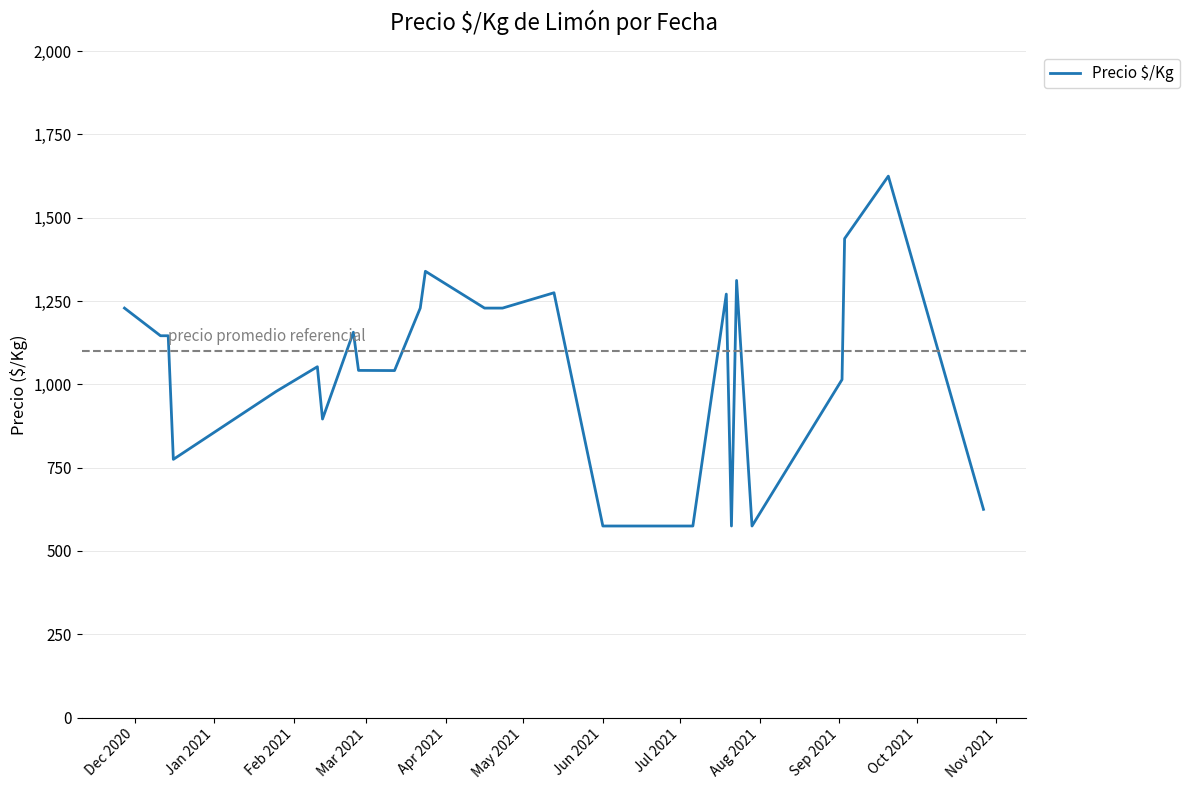

What is the greatest value displayed?

1625.0